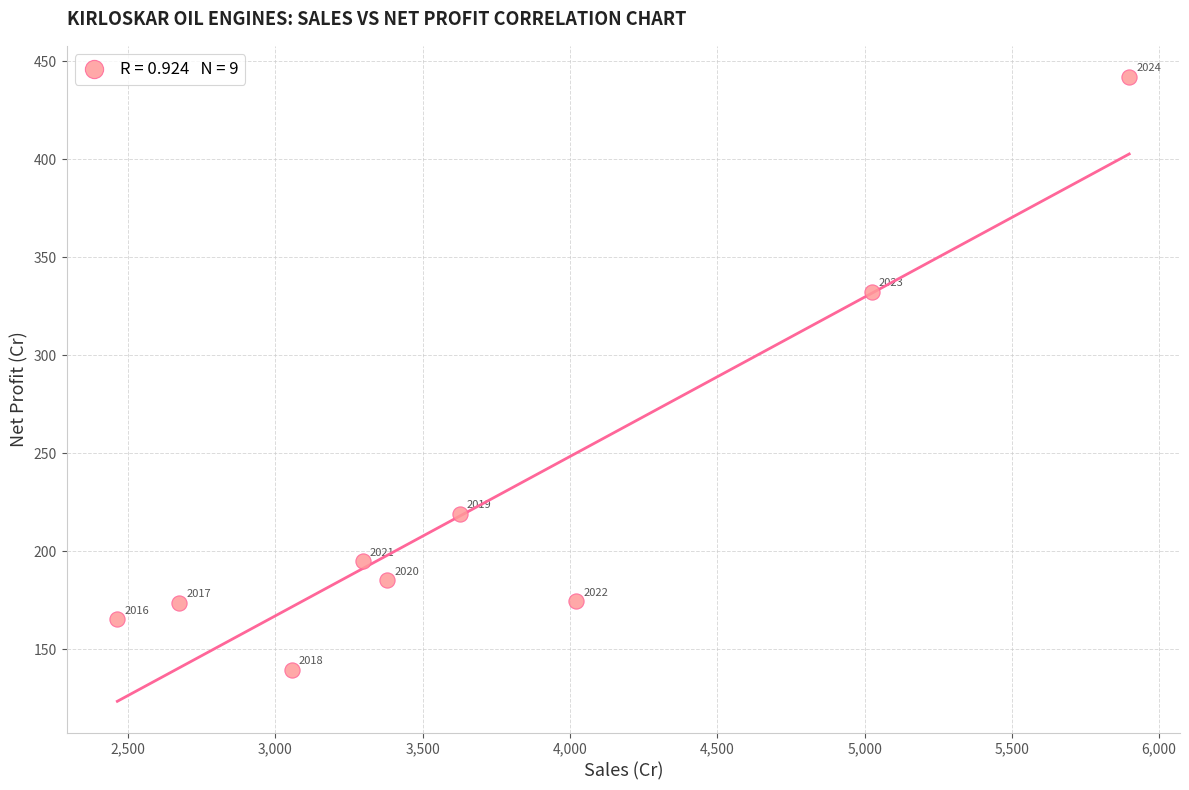

What Y value in the scatter plot is closest to 290?

332.4